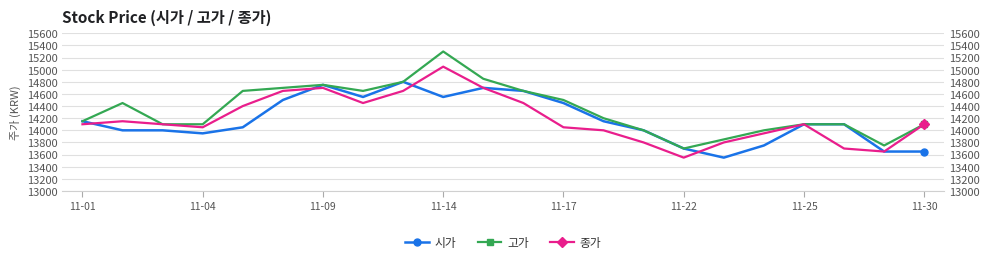

What is the sum of all 종가 values?

312150